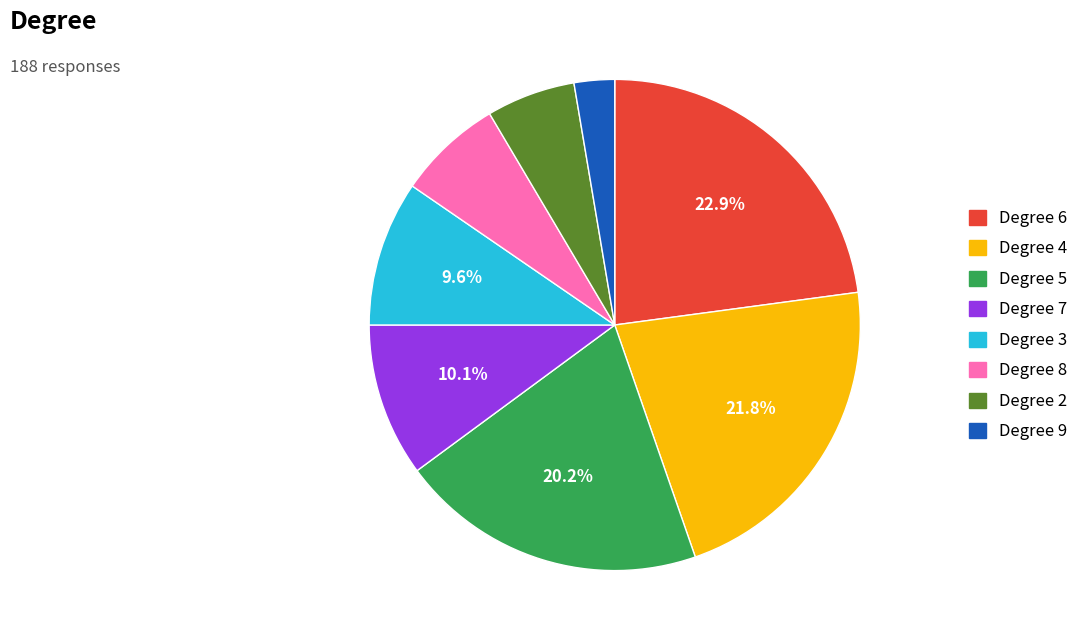

Is there any slice that represents more than half of the pie?

No